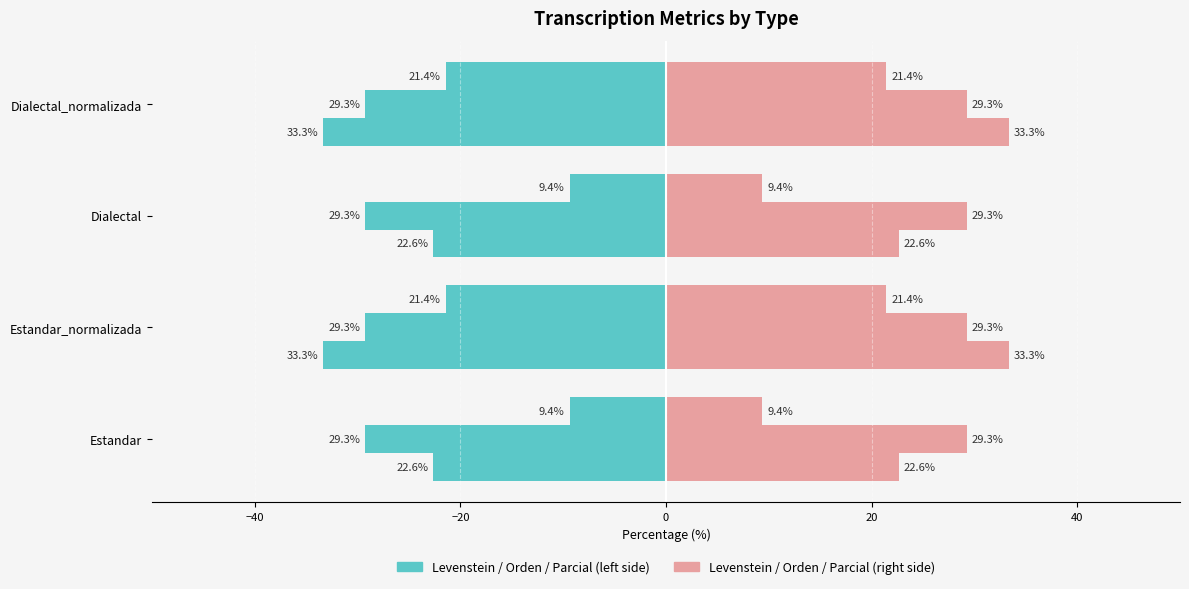

The Orden (right) series shows 0.1 at 0. True or false?

False